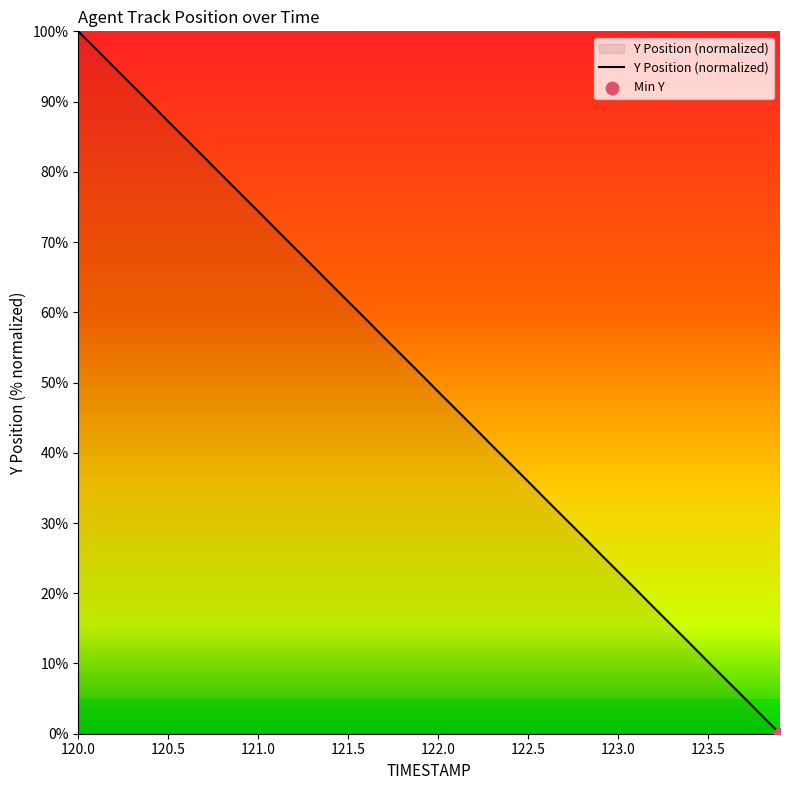

What is the difference between the maximum and minimum values?

100.0